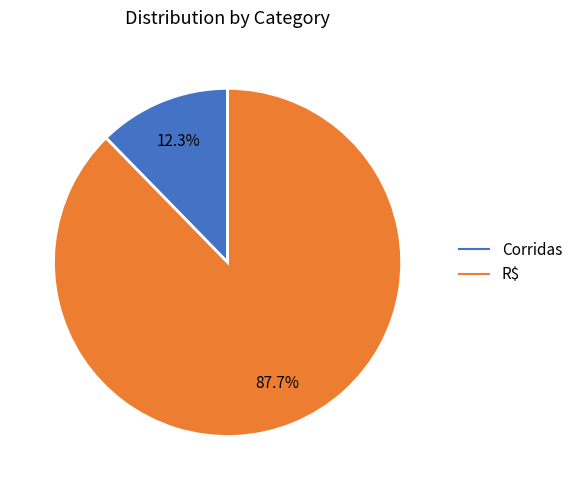

Which has a higher value, R$ or Corridas?

R$